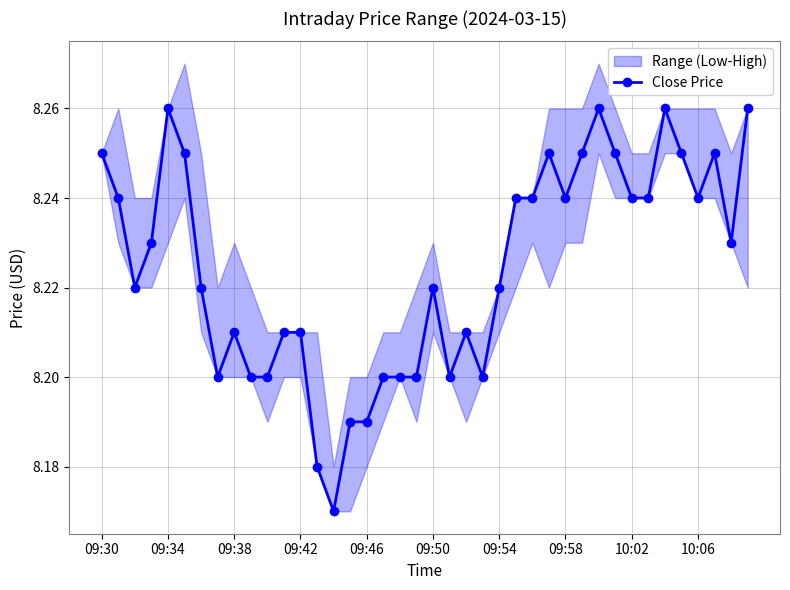

What is the sum of the values at 37 and 29?

16.5